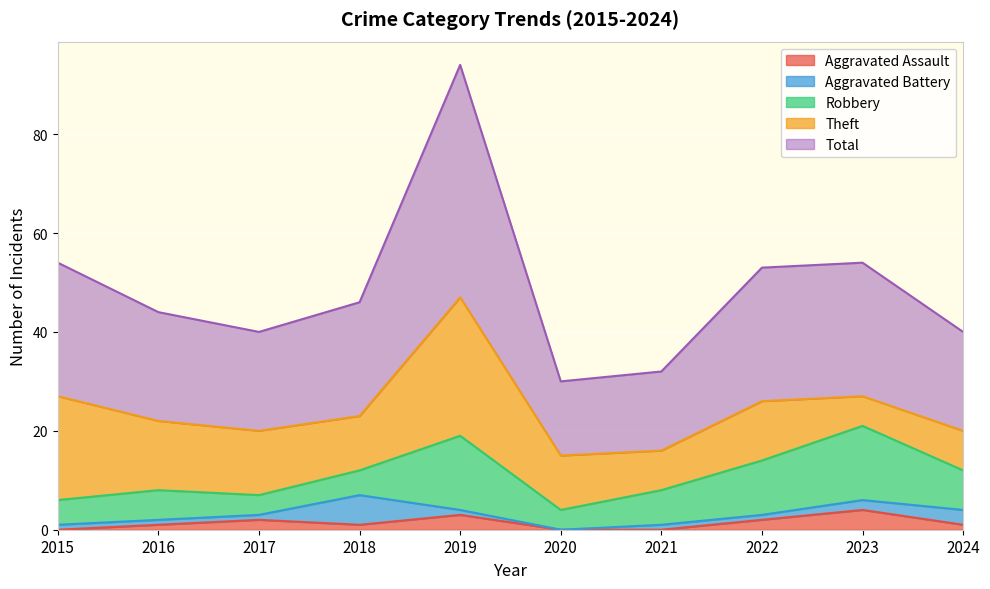

True or false: Aggravated Assault and Robbery cross at least once.

False